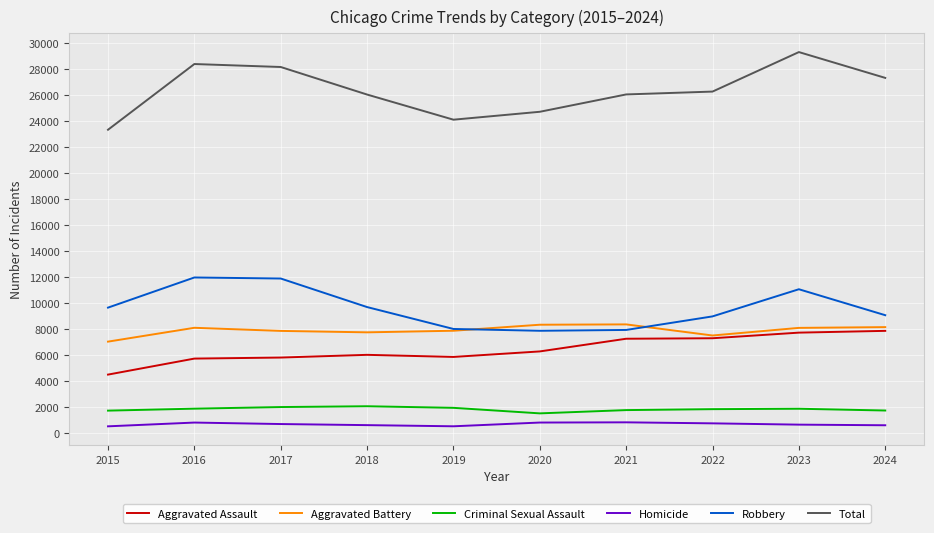

Is this an area chart (filled region under the line)?

No